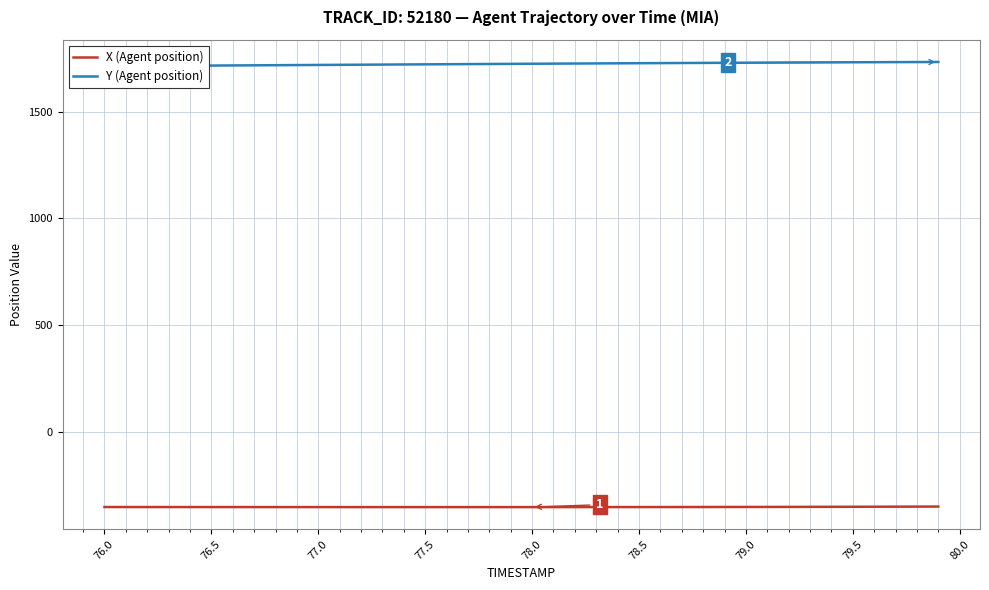

What is the highest value of the X (Agent position) series?

-349.2